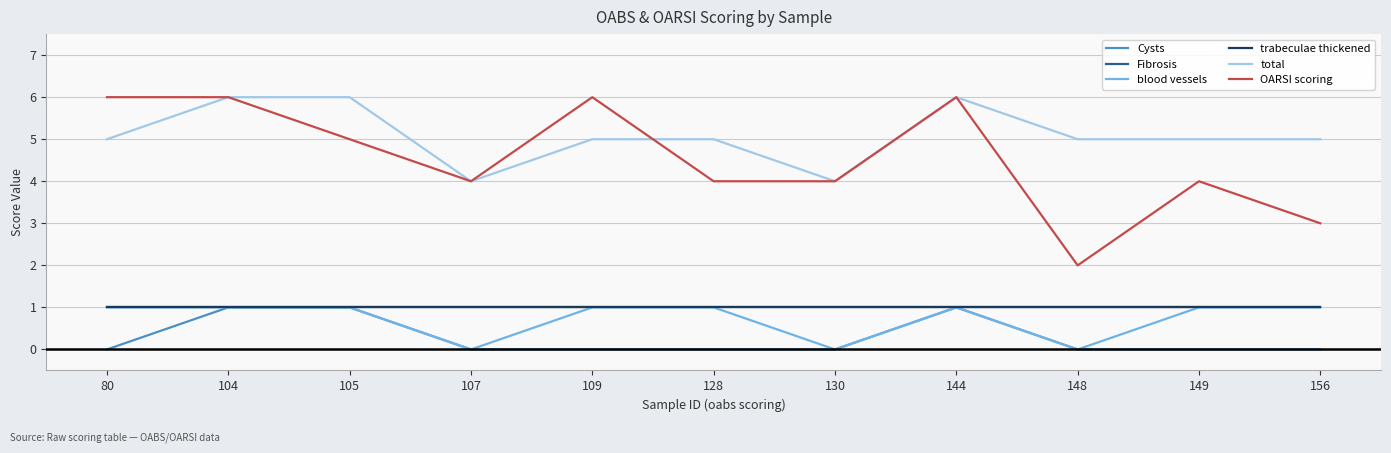

At which label is Cysts closest to 0?

80